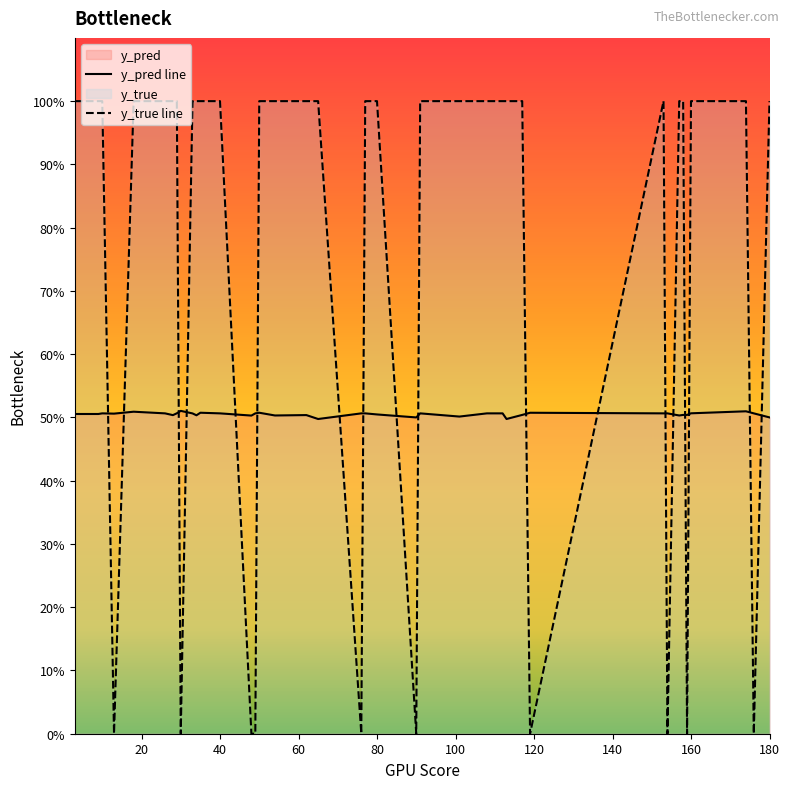

Reading left to right, list all the values displayed in this chart.

y_pred: 10=0.5	26=0.5	35=0.5	40=0.5	49=0.5	50=0.5	76=0.5	77=0.5	91=0.5	101=0.5	108=0.5	110=0.5	112=0.5	117=0.5	153=0.5	154=0.5	158=0.5	159=0.5	176=0.5	13=0.5	18=0.5	28=0.5	29=0.5	30=0.5	33=0.5	34=0.5	48=0.5	54=0.5	62=0.5	65=0.5	80=0.5	90=0.5	113=0.5	119=0.5	157=0.5	160=0.5	174=0.5	180=0.5	3=0.5	9=0.5
y_true: 10=1.0	26=1.0	35=1.0	40=1.0	49=0.0	50=1.0	76=0.0	77=1.0	91=1.0	101=1.0	108=1.0	110=1.0	112=1.0	117=1.0	153=1.0	154=0.0	158=1.0	159=0.0	176=0.0	13=0.0	18=1.0	28=1.0	29=1.0	30=0.0	33=1.0	34=1.0	48=0.0	54=1.0	62=1.0	65=1.0	80=1.0	90=0.0	113=1.0	119=0.0	157=1.0	160=1.0	174=1.0	180=1.0	3=1.0	9=1.0